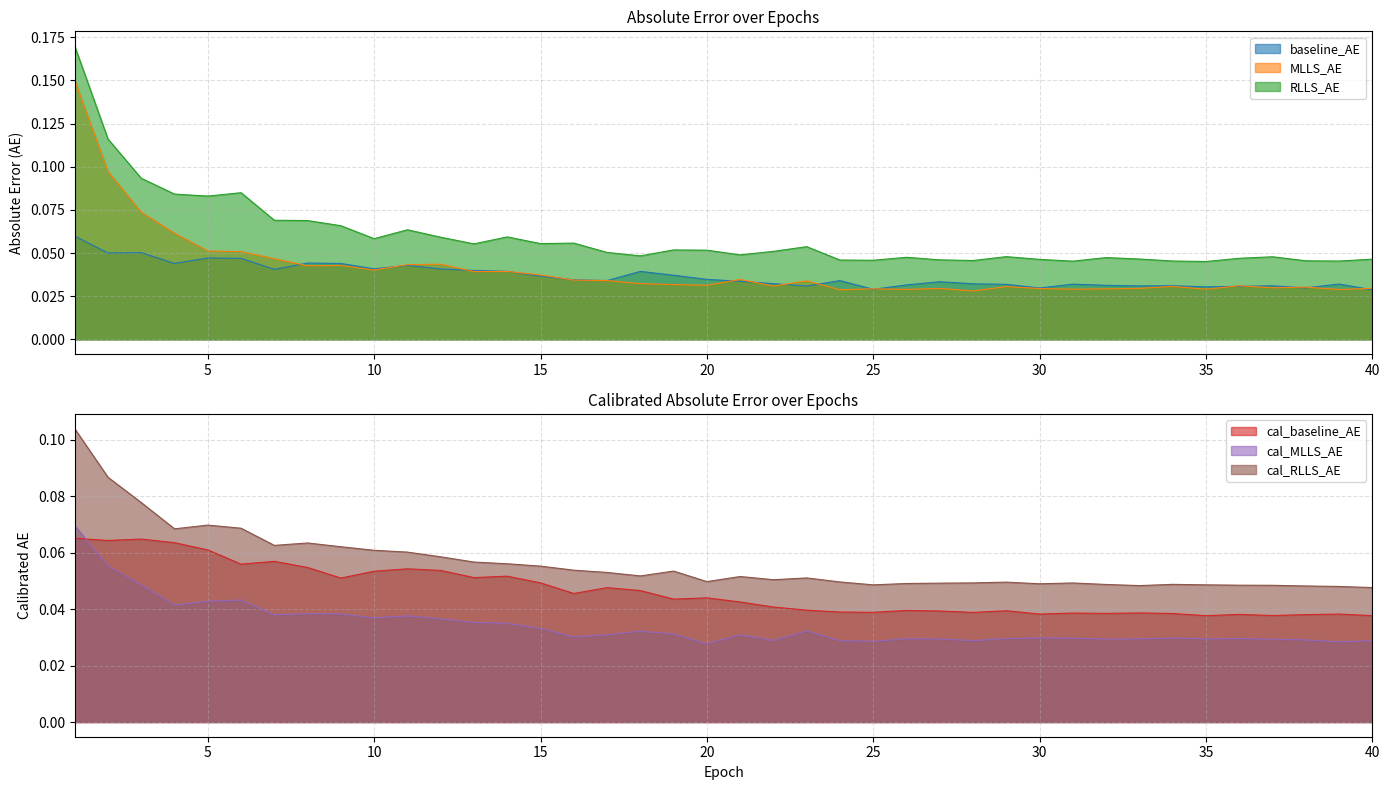

What is the difference between the second highest and second lowest values in the MLLS_AE series?

0.1